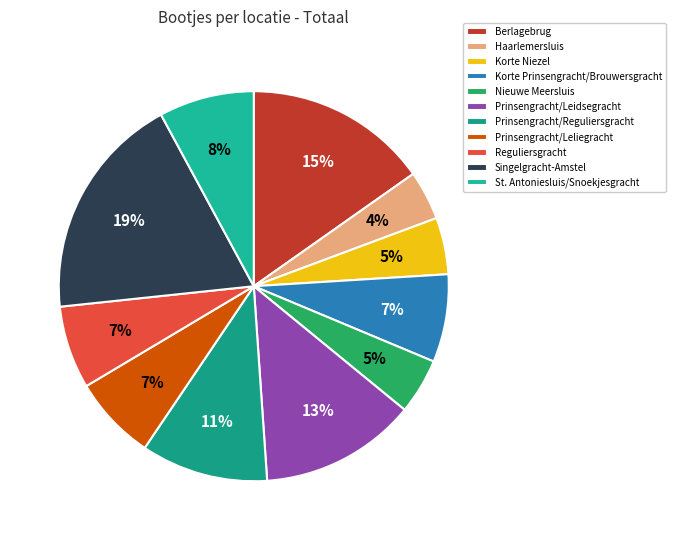

Which has a higher value, Haarlemersluis or St. Antoniesluis/Snoekjesgracht?

St. Antoniesluis/Snoekjesgracht